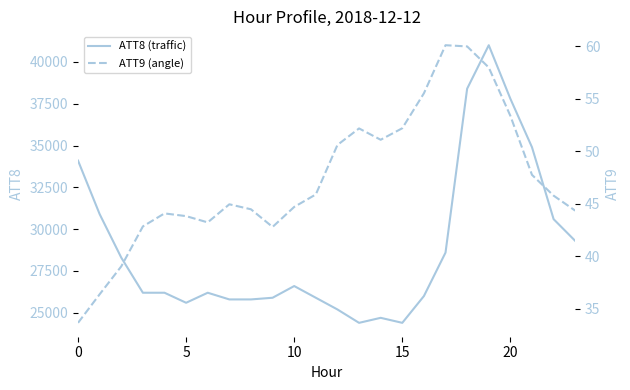

What is the maximum value for ATT8 (traffic)?

41000